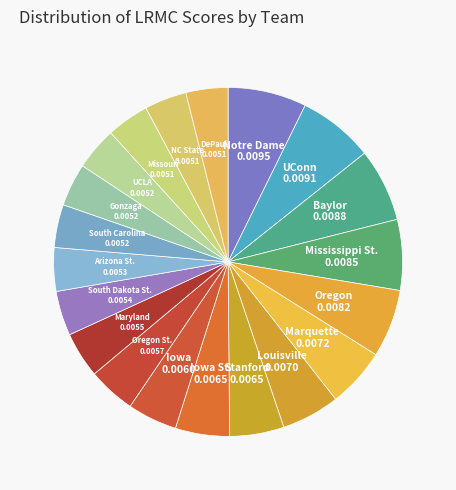

Count the number of slices in the pie.

20